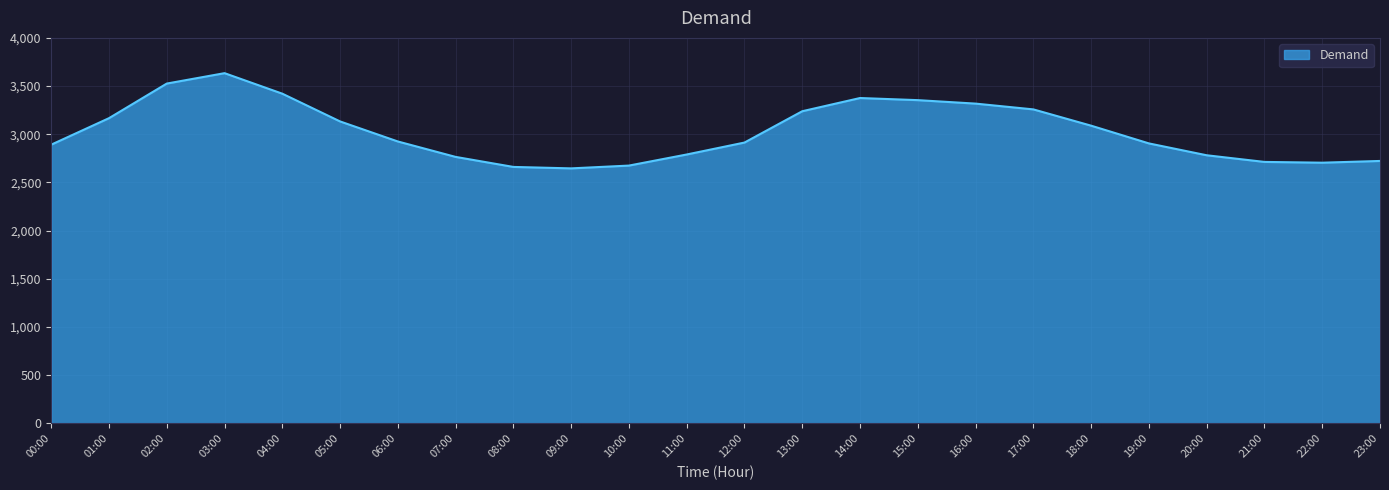

Is it true that the value at 00:00 is 4065?

False